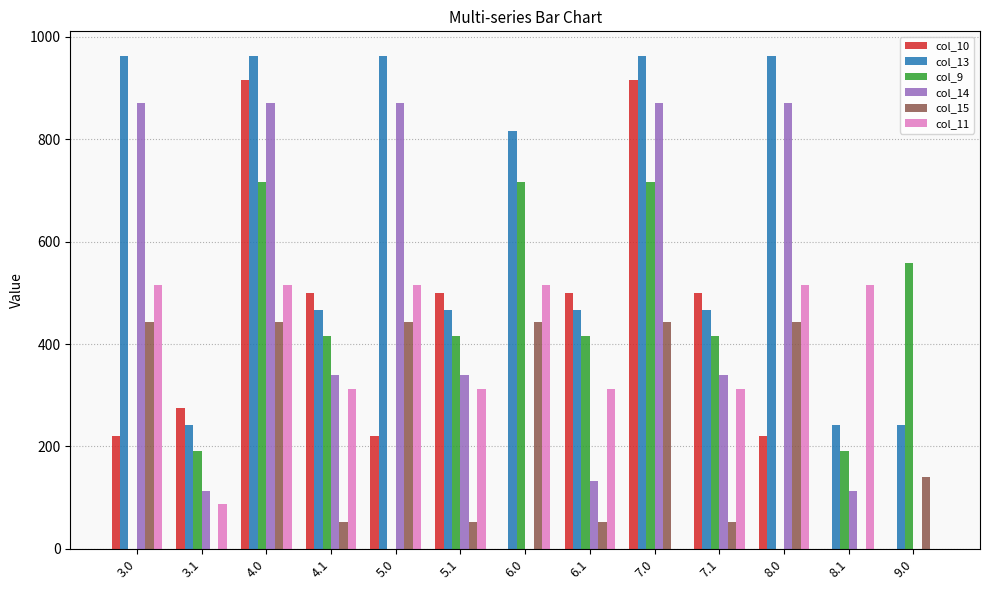

How many series are shown in this chart?

6